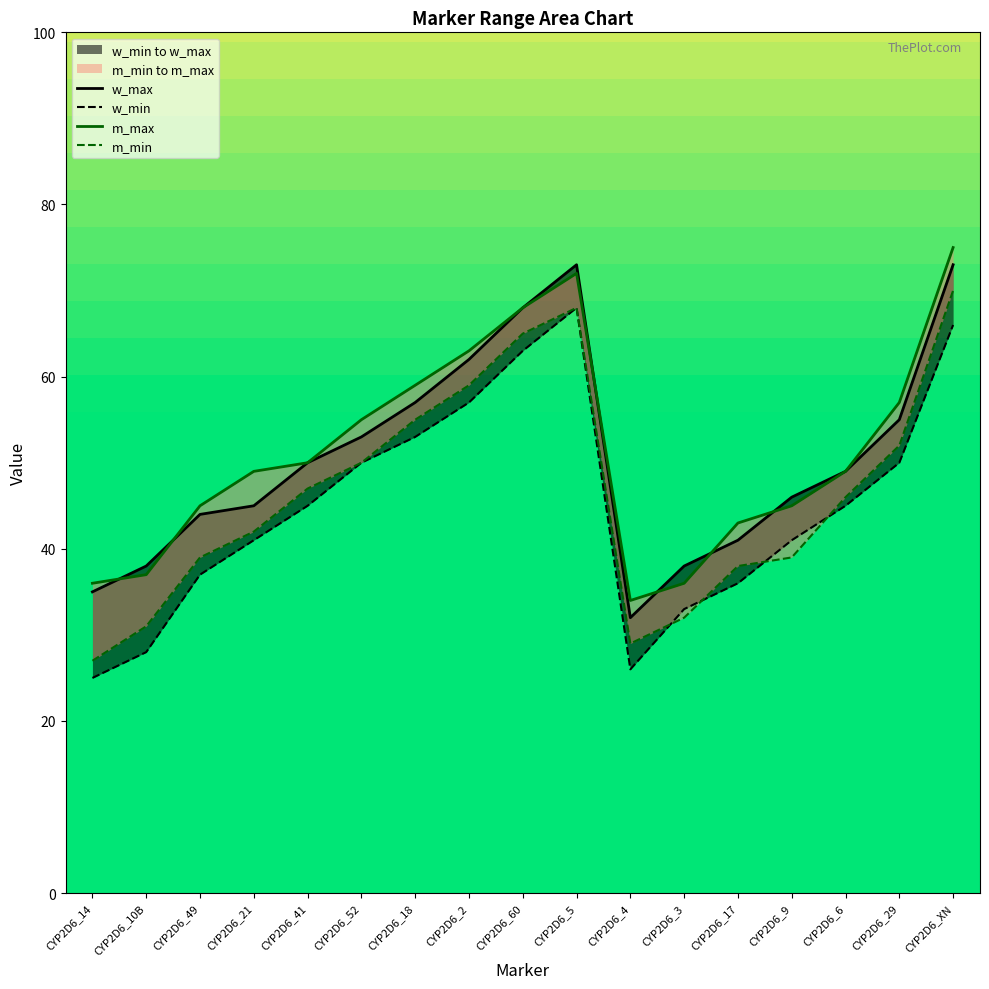

In w_max, how many points are higher than both neighbors (excluding endpoints)?

1